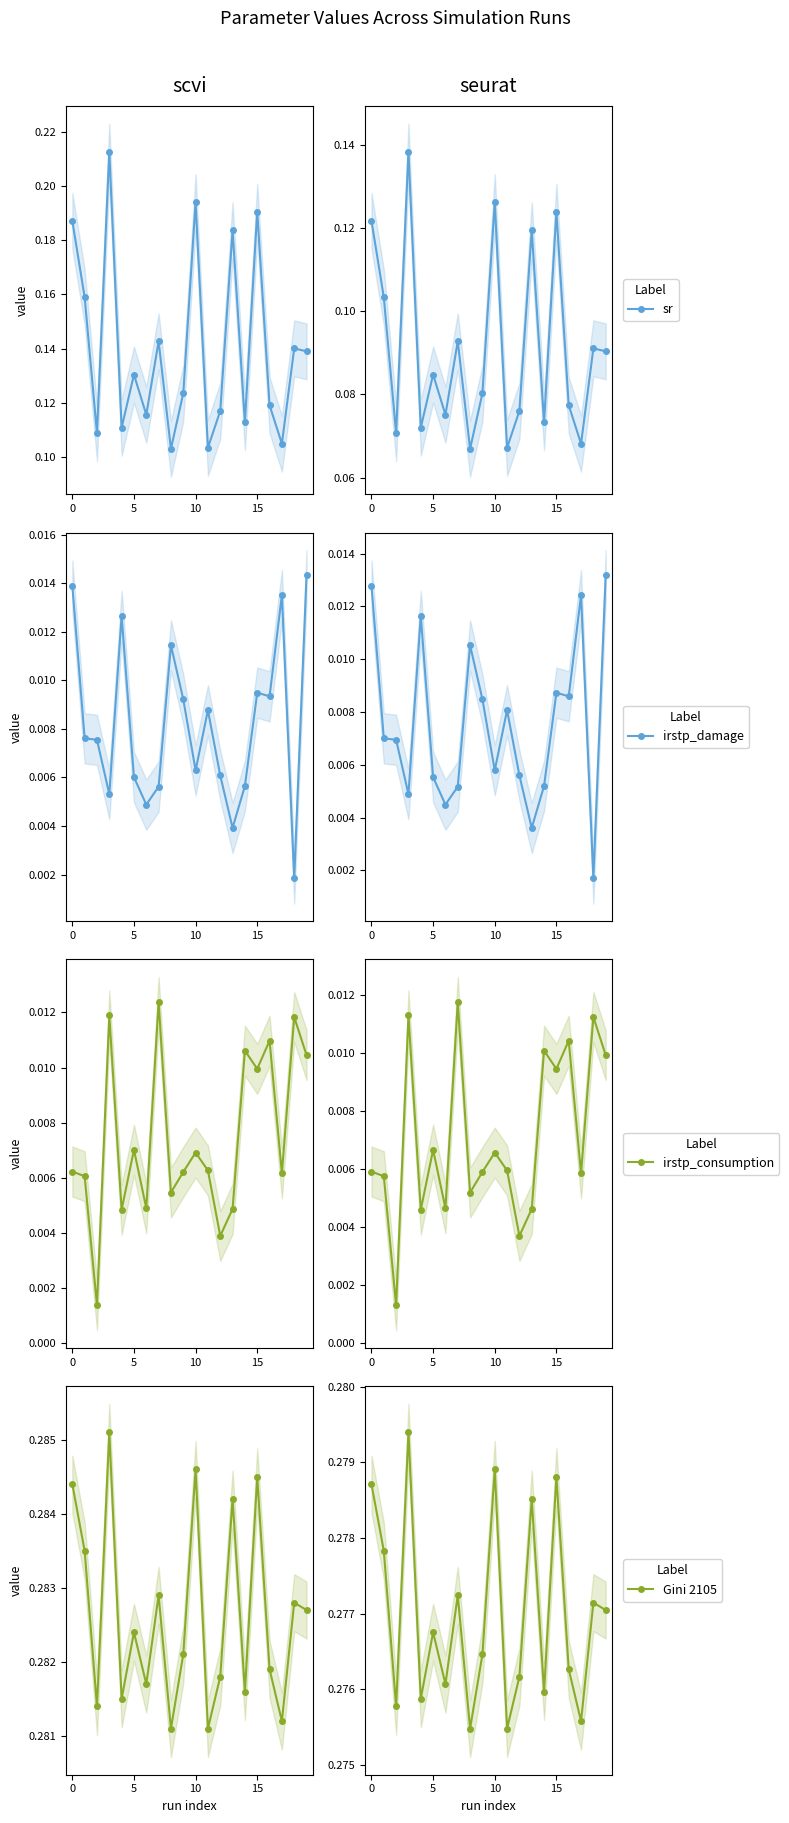

What are all the series names shown in the legend?

sr, irstp_damage, irstp_consumption, Gini 2105